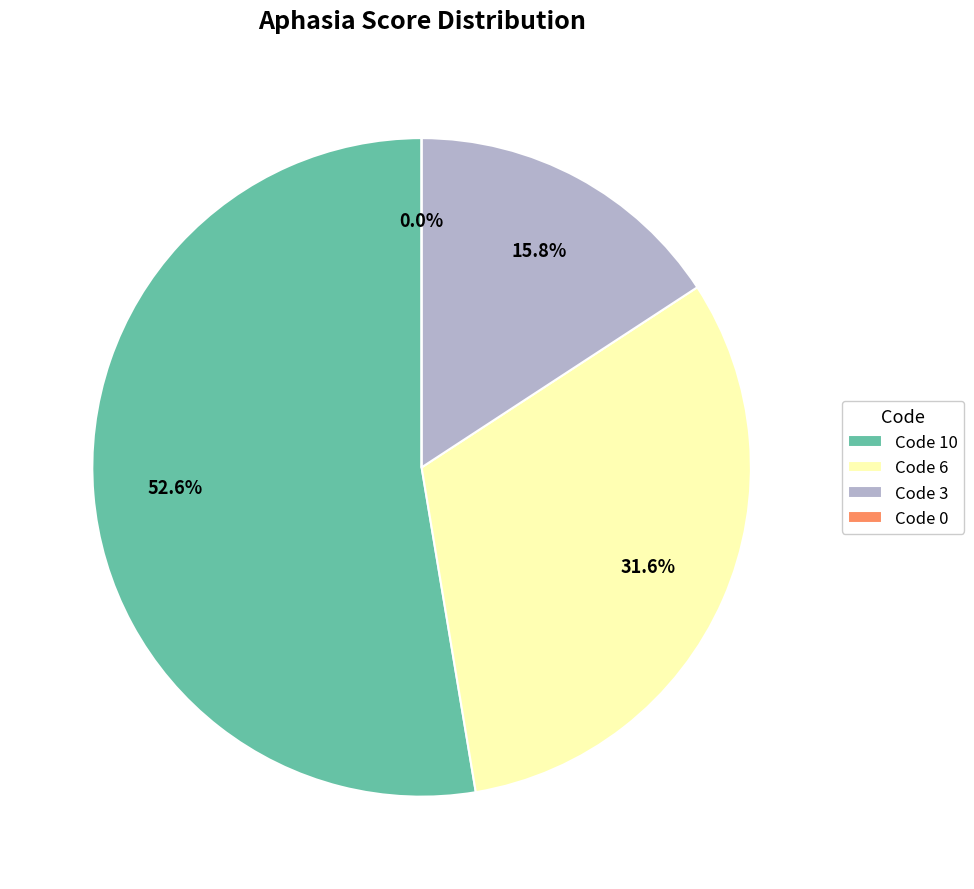

What is the largest slice in the pie chart?

10